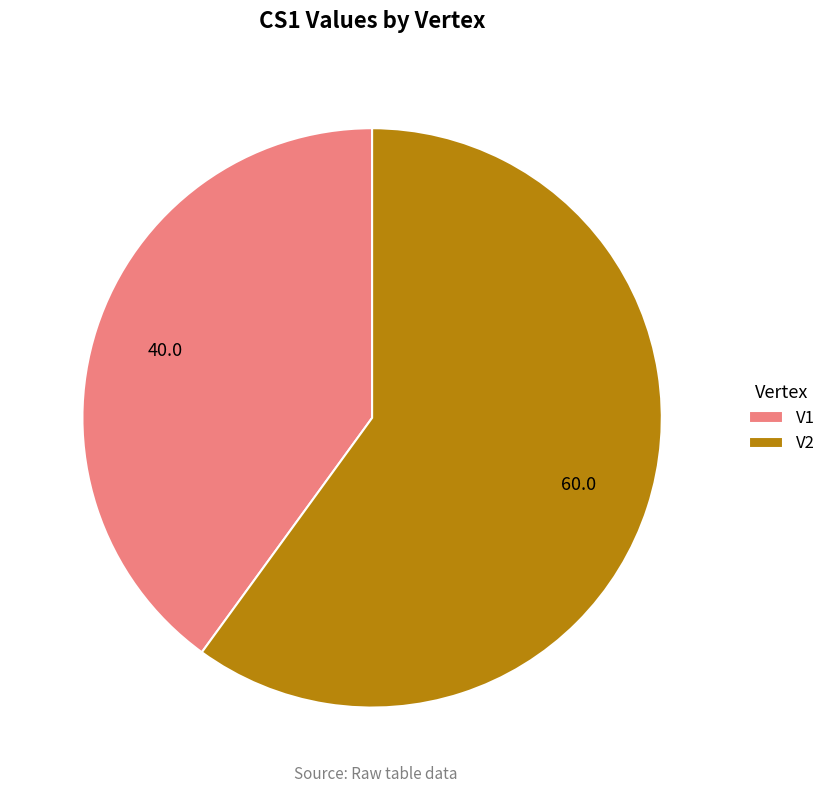

What is the largest slice in the pie chart?

V2